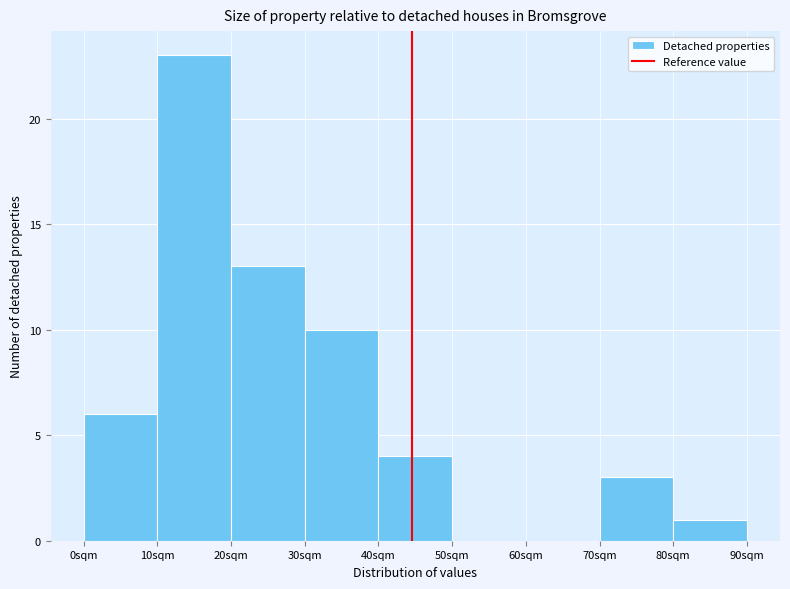

Reading left to right, list every bar in this chart as the range it spans on the x-axis followed by its height. The values are not printed on the chart, so give them approximately, as read against the axis.

0 to 10: 6
10 to 20: 23
20 to 30: 13
30 to 40: 10
40 to 50: 4
50 to 60: 0
60 to 70: 0
70 to 80: 3
80 to 90: 1